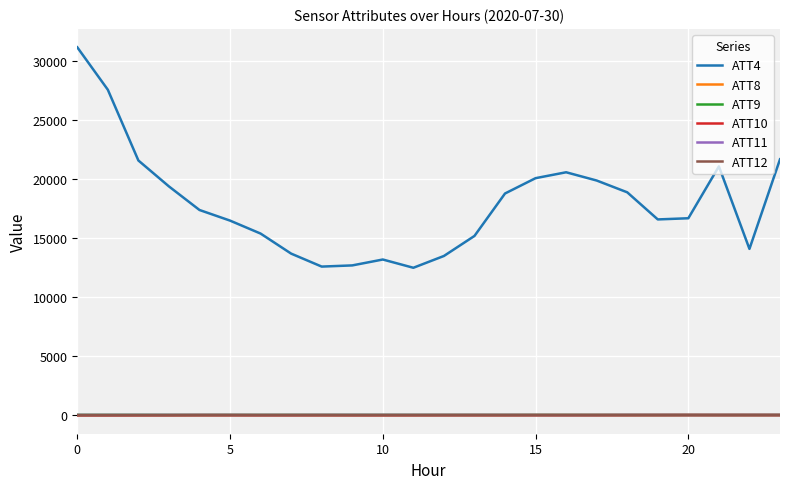

Which series has the largest total across all categories?

ATT4